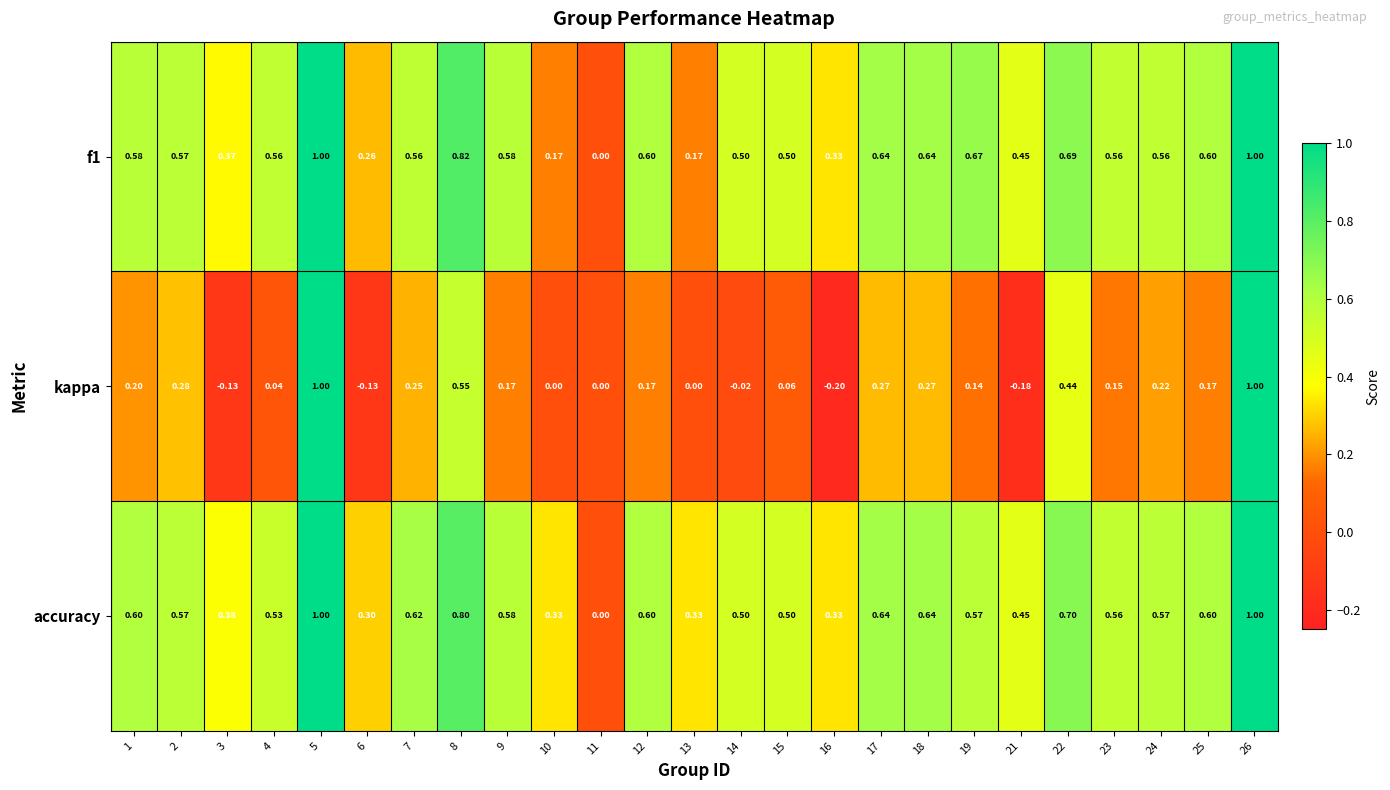

Which series has the largest total across all categories?

accuracy